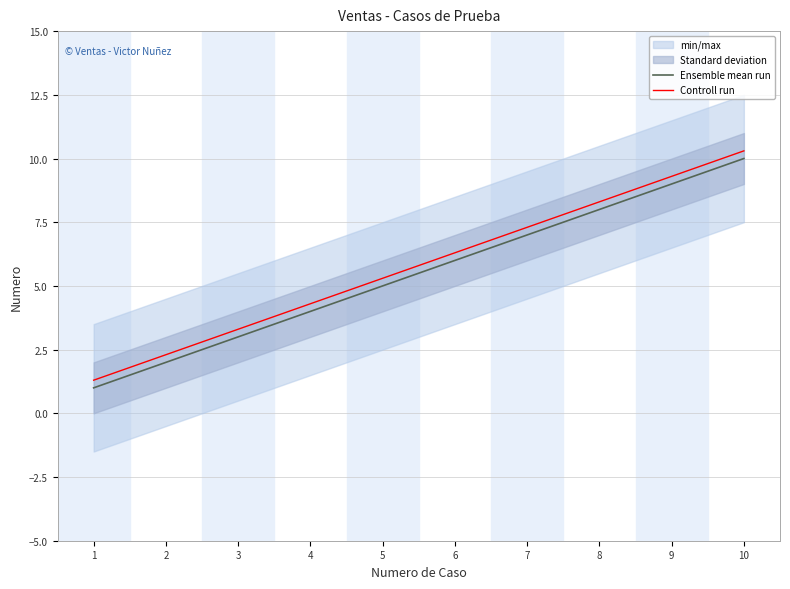

Does the chart display data point markers on the line(s)?

No